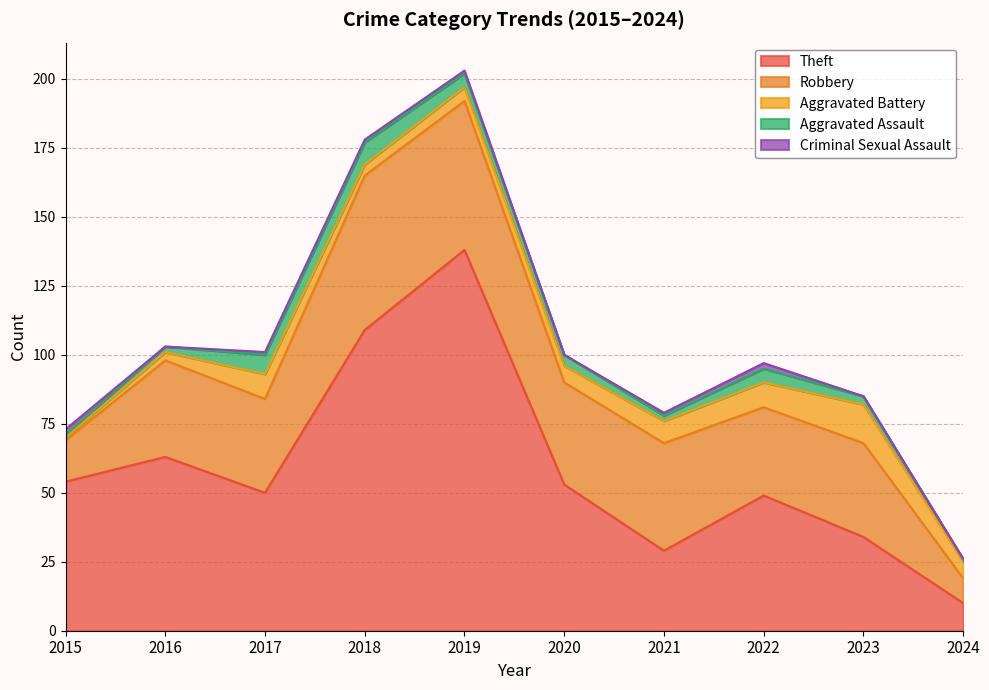

How many data points in Robbery are above 35?

4